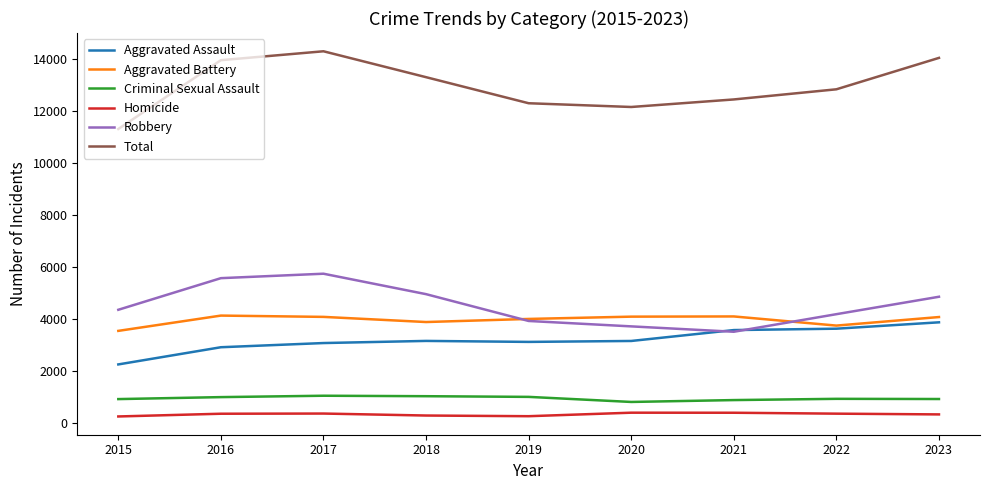

Which series ends up on top after the final intersection of Robbery and Aggravated Assault?

Robbery